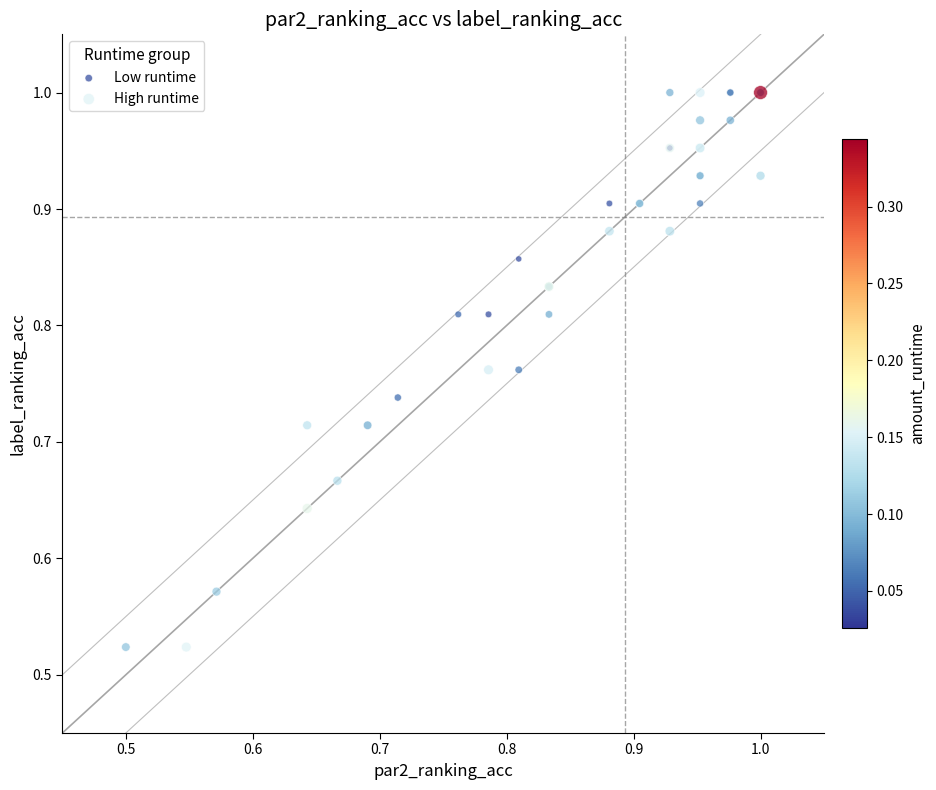

Which series contains the lowest Y value?

High runtime